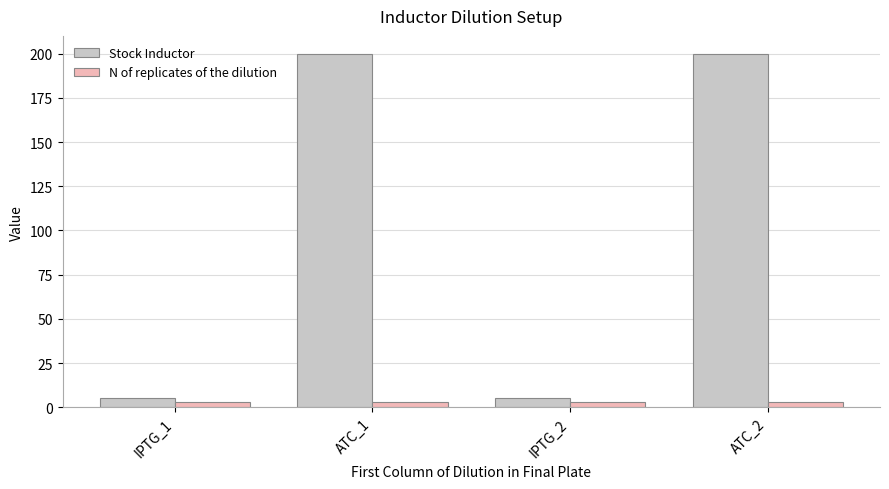

List the series in order of their overall mean, highest first.

Stock Inductor, N of replicates of the dilution